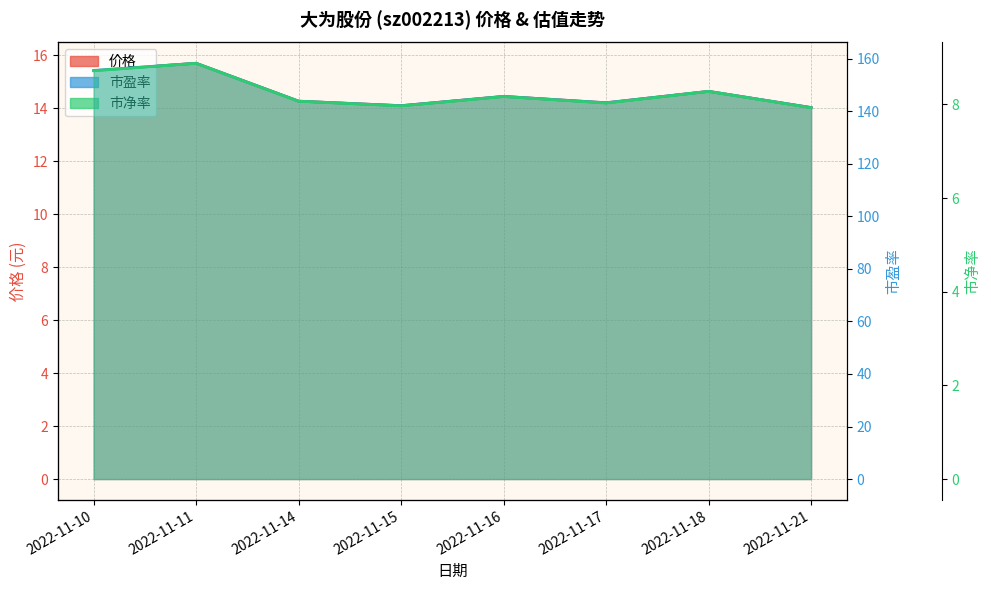

True or false: 价格 has more than 0 interior local peaks.

True